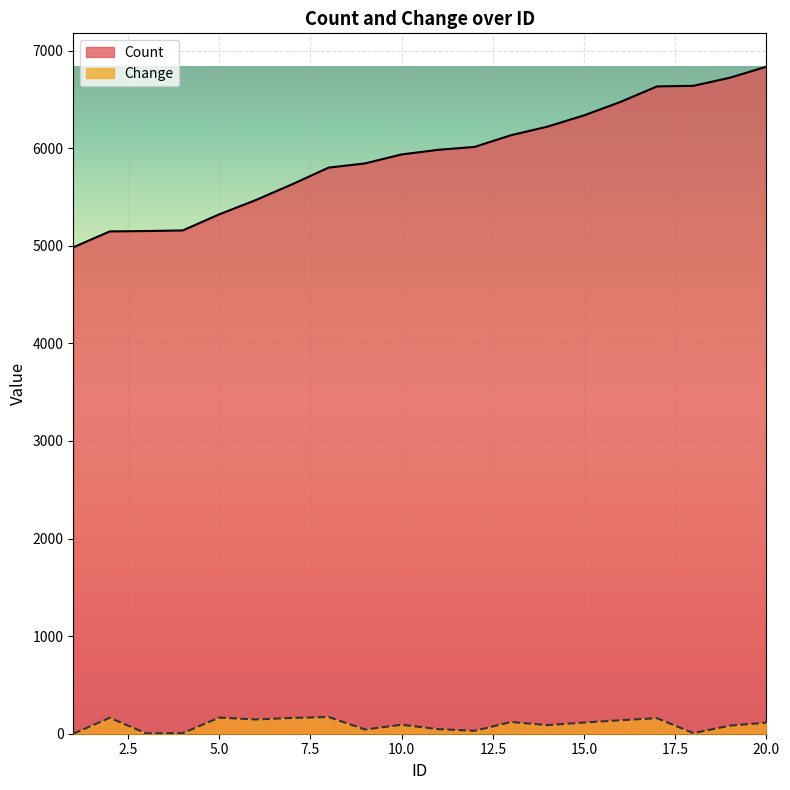

How many lines are shown in the chart?

2